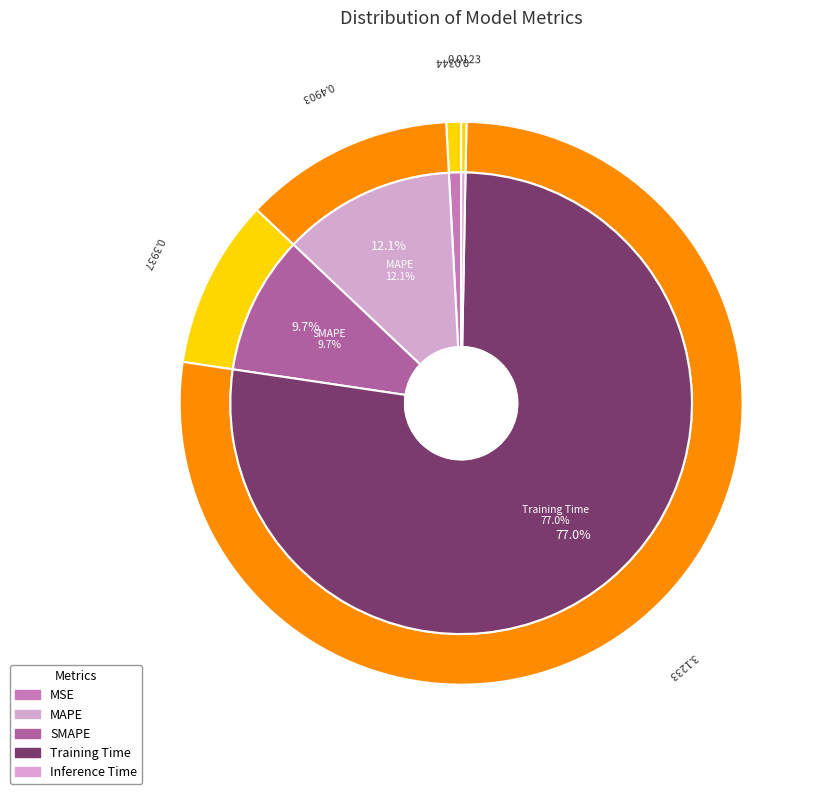

What percentage is the MAPE slice, to the nearest percent?

12%